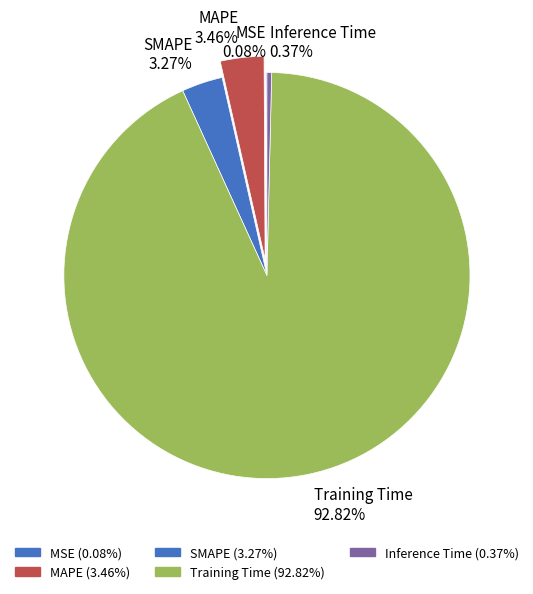

Which category has the biggest portion of the pie?

Training Time